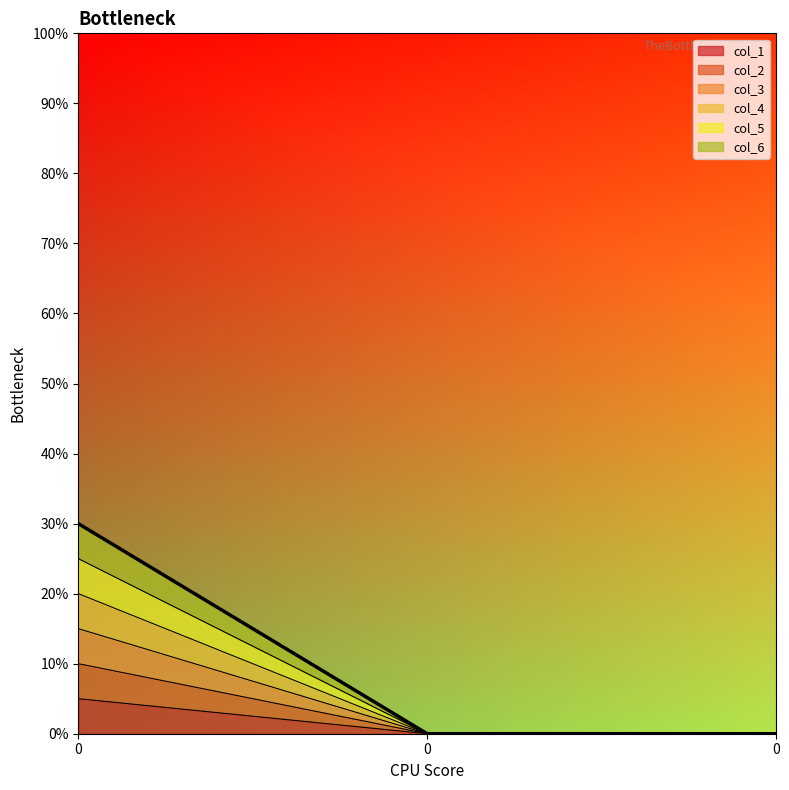

What are all the series names shown in the legend?

col_1, col_2, col_3, col_4, col_5, col_6